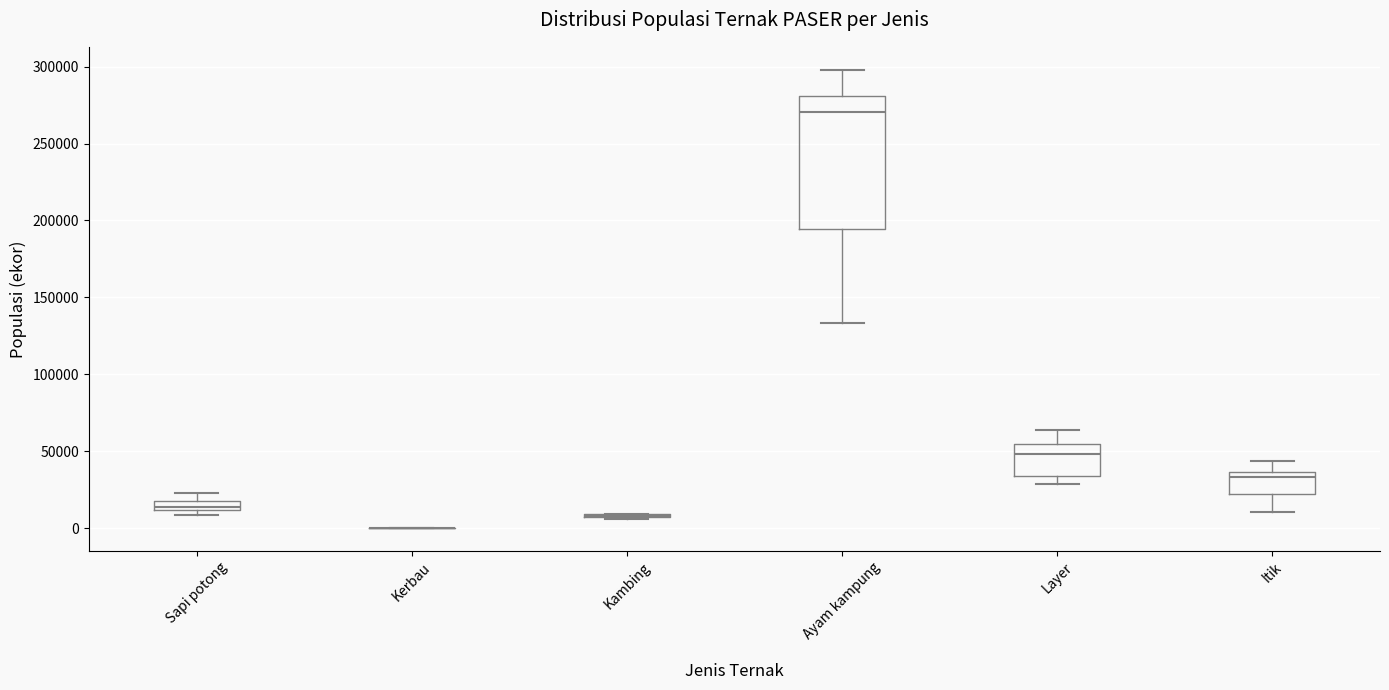

Where does the lower whisker of the box for Itik end on the y-axis? The values are not printed on the chart, so give them approximately, as read against the axis.

10000